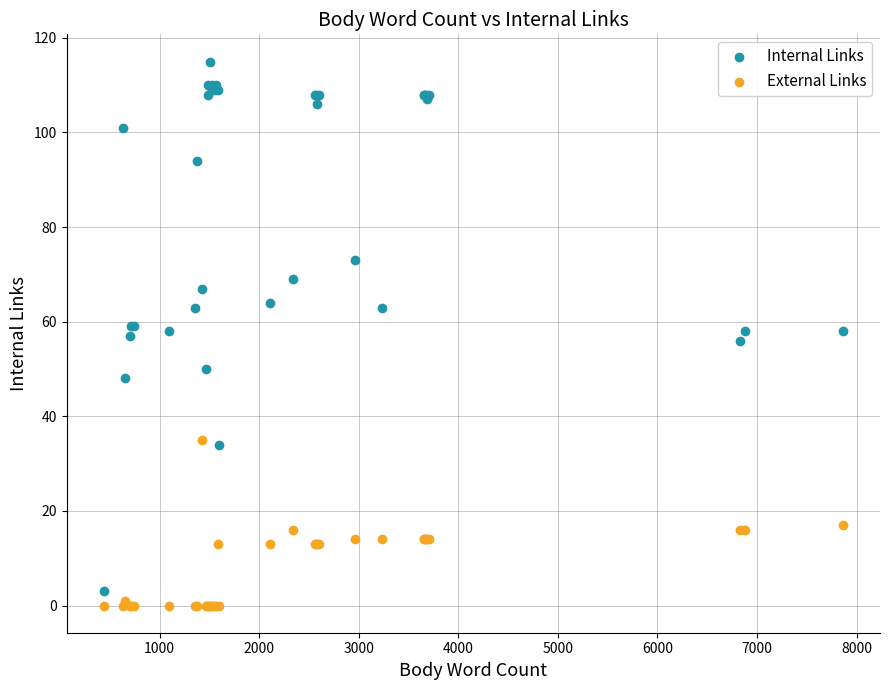

What is the X range (max minus min) for the scatter plot?

7427